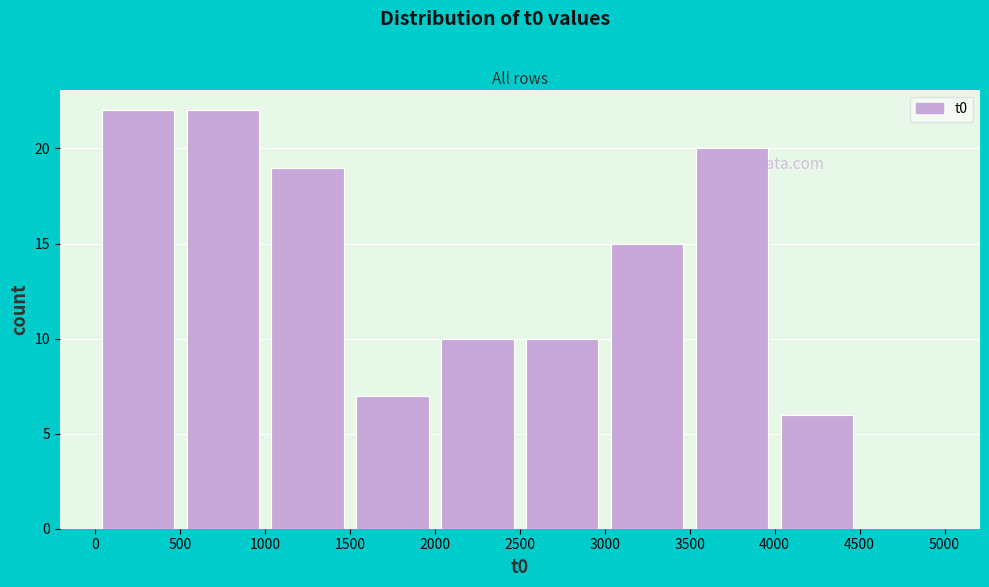

Reading left to right, list every bar in this chart as the range it spans on the x-axis followed by its height. The values are not printed on the chart, so give them approximately, as read against the axis.

0 to 500: 22
500 to 1000: 22
1000 to 1500: 19
1500 to 2000: 7
2000 to 2500: 10
2500 to 3000: 10
3000 to 3500: 15
3500 to 4000: 20
4000 to 4500: 6
4500 to 5000: 0